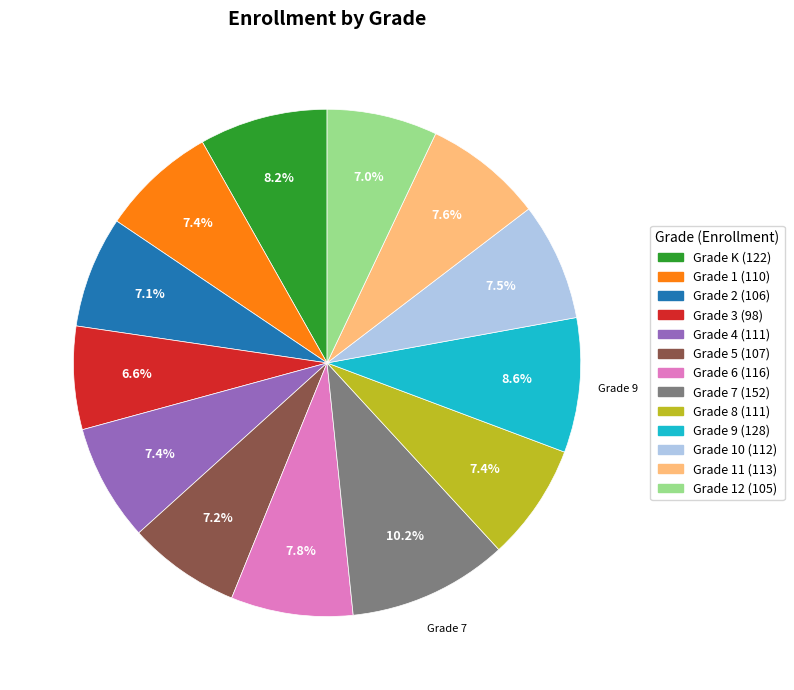

Does any single category account for the majority?

No